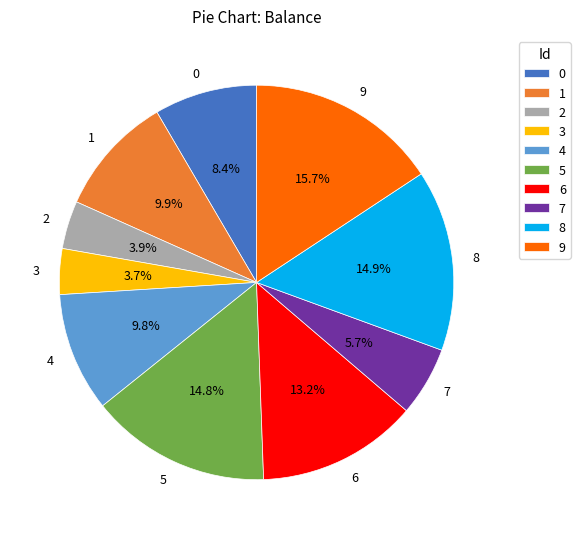

To the nearest percent, what percentage of the pie is 4?

10%